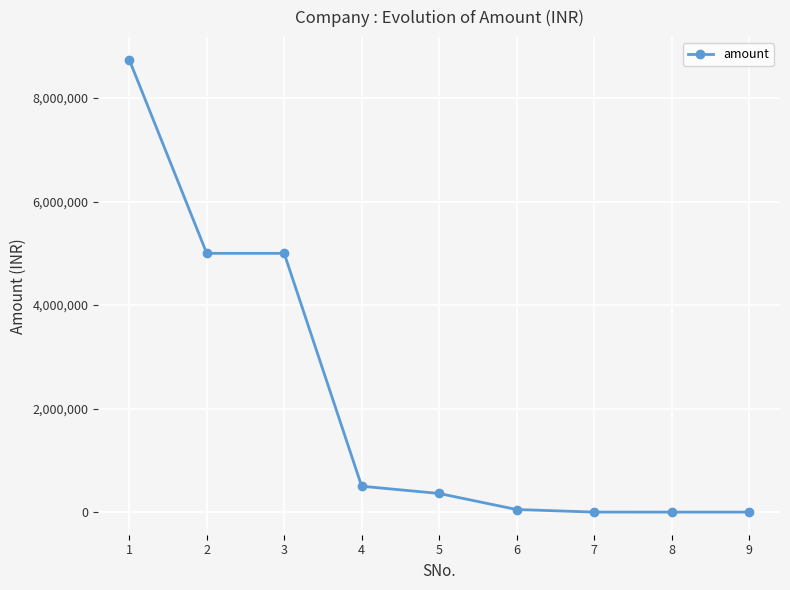

How many data points are less than 360000?

4